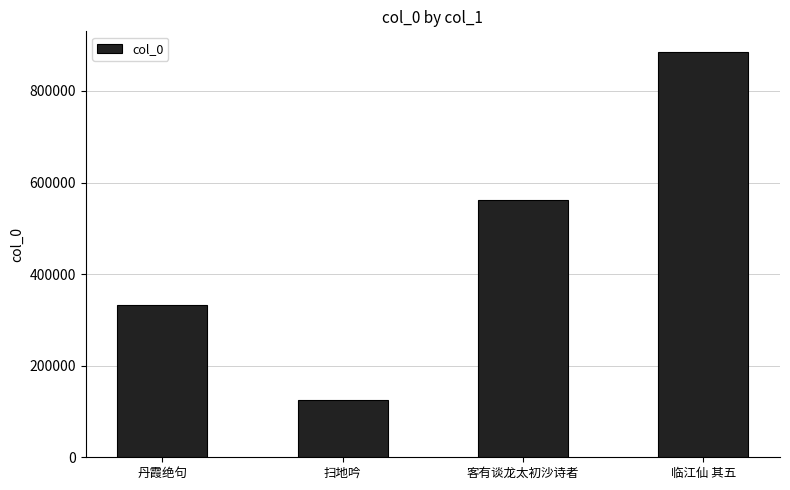

Approximately how many times larger is the value at 扫地吟 compared to 临江仙 其五?

0.1